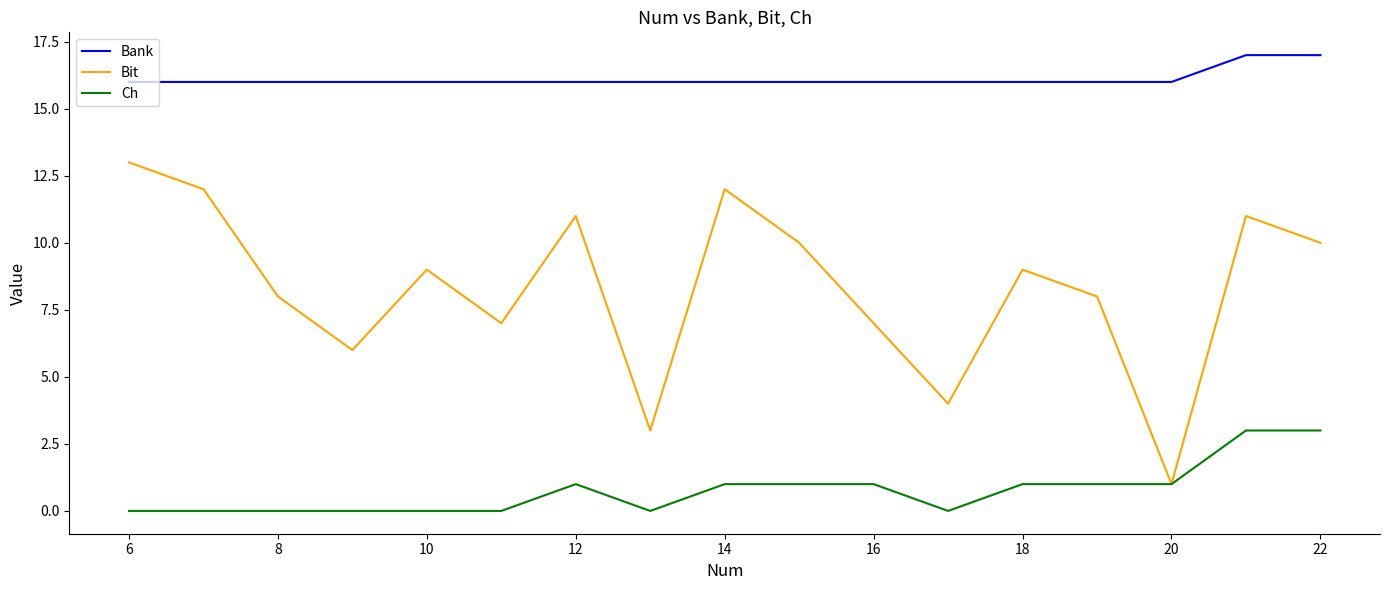

What is the average value of the Bit series?

8